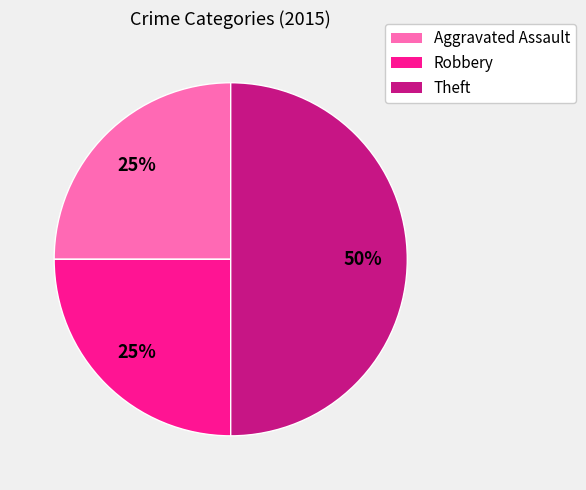

Which category has the biggest portion of the pie?

Theft